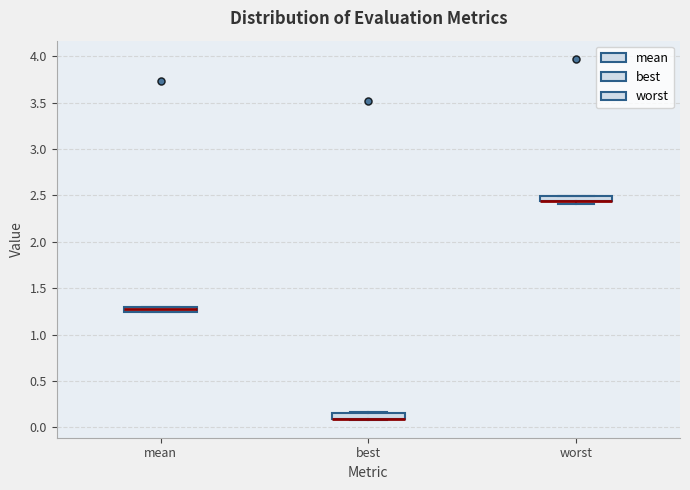

Where is the lower edge of the box for best on the y-axis? The values are not printed on the chart, so give them approximately, as read against the axis.

0.10